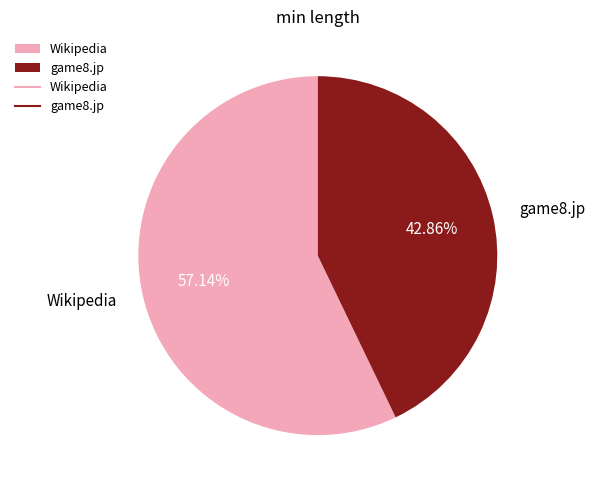

To the nearest percent, what is the average slice percentage?

50%